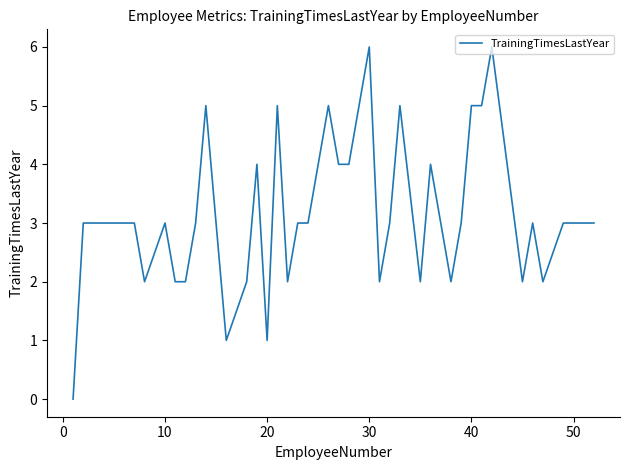

Count the number of data series in this chart.

1